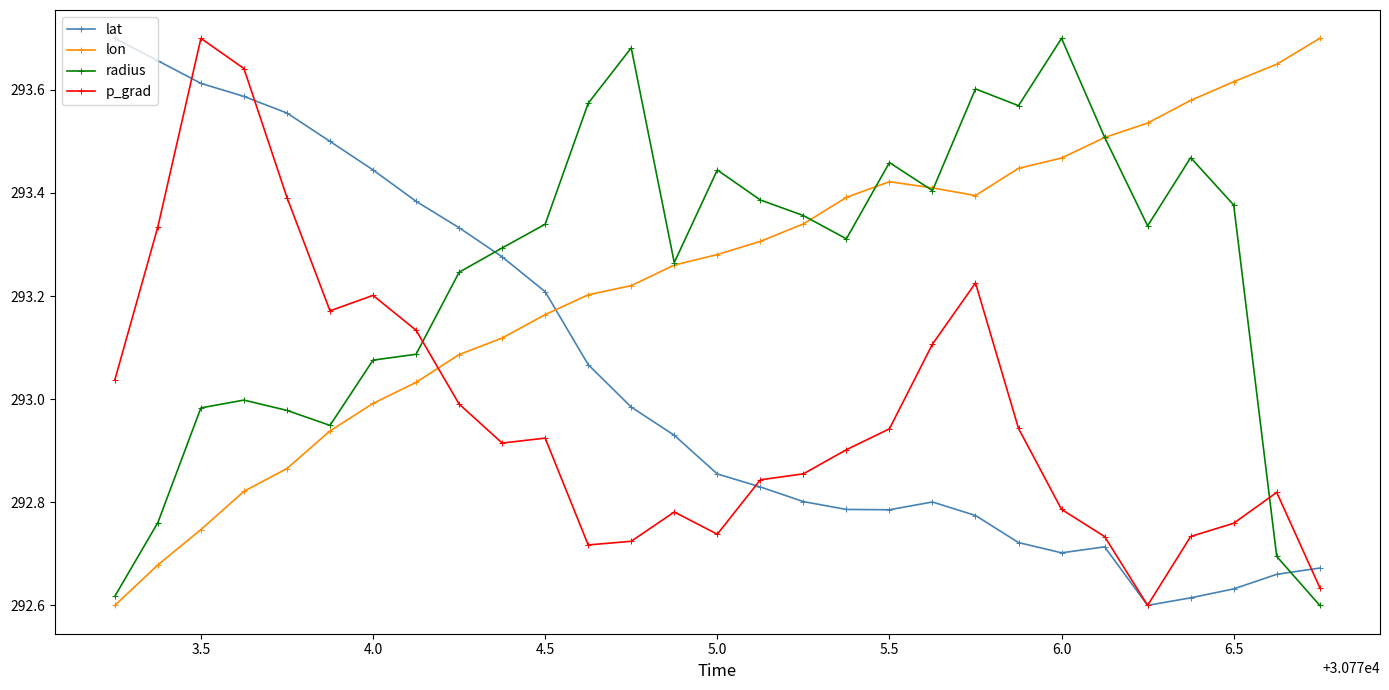

After their last crossing, which series has the higher values: radius or p_grad?

p_grad